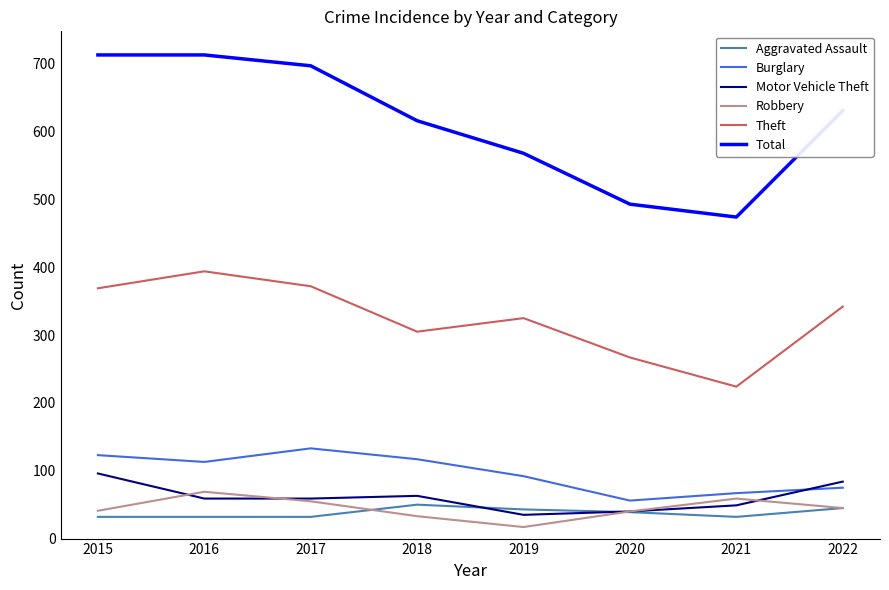

Is it true that Motor Vehicle Theft equals 51 at 2022?

False